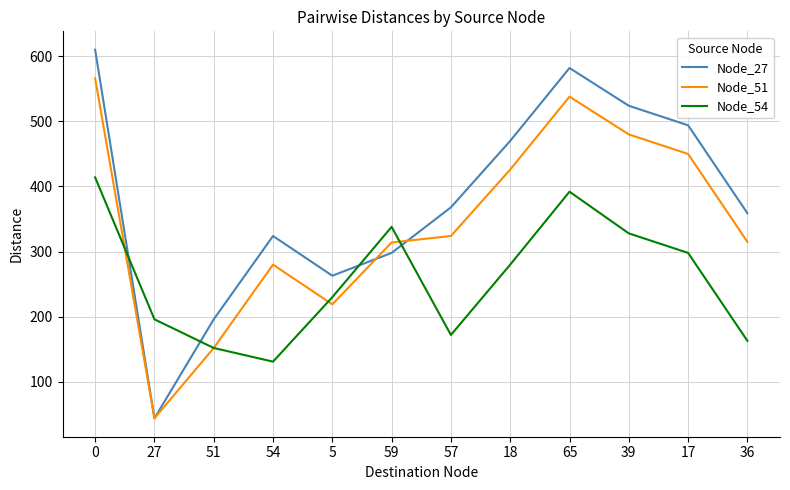

Which series has the largest total across all categories?

Node_27